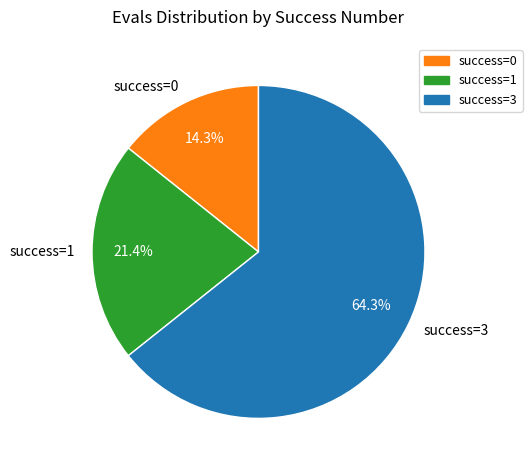

Which slice represents more than half of the pie?

success=3